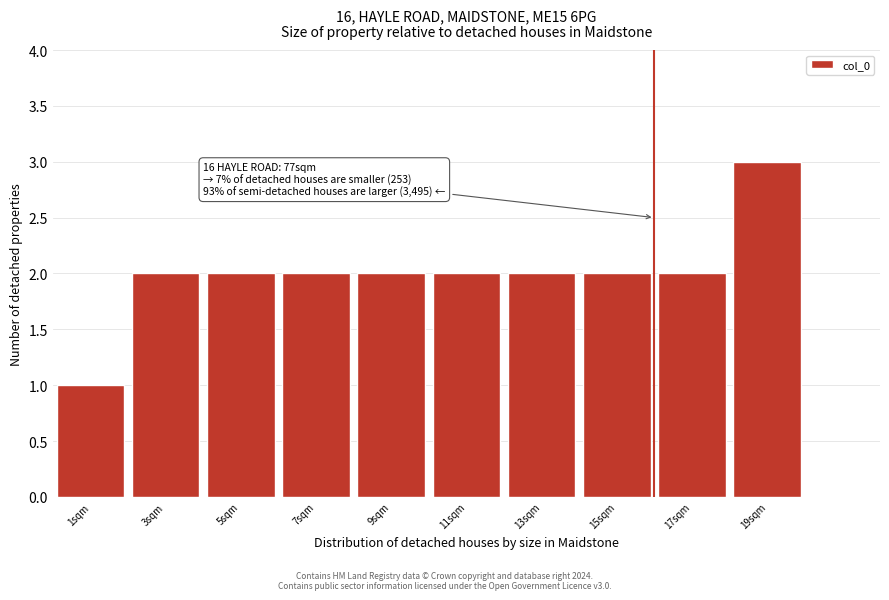

Over which range of the x-axis is the bar tallest?

18 to 20